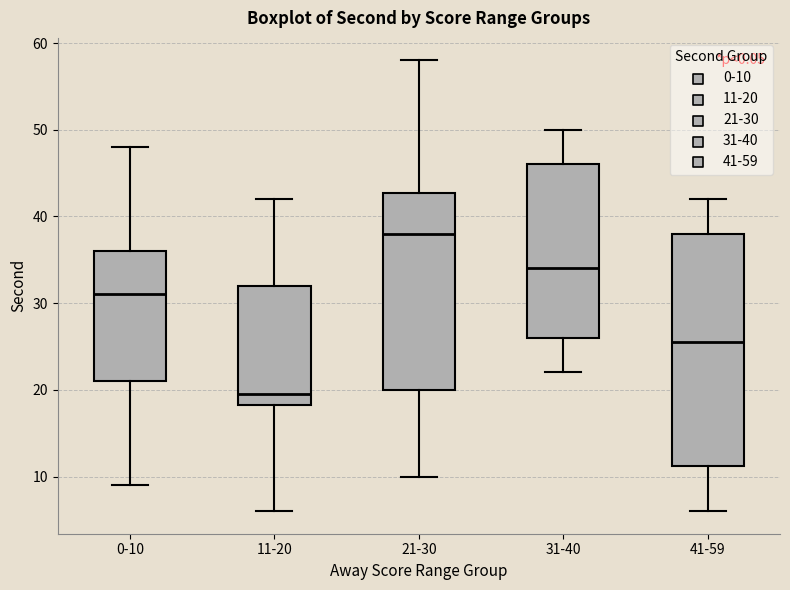

Reading left to right, read every box against the y-axis: the position of its median line, the range the box covers, and the ends of its whiskers. The values are not printed on the chart, so give them approximately, as read against the axis.

0-10: median 31, box 21 to 36, whiskers 9 to 48
11-20: median 20, box 18 to 32, whiskers 6 to 42
21-30: median 38, box 20 to 43, whiskers 10 to 58
31-40: median 34, box 26 to 46, whiskers 22 to 50
41-59: median 26, box 11 to 38, whiskers 6 to 42